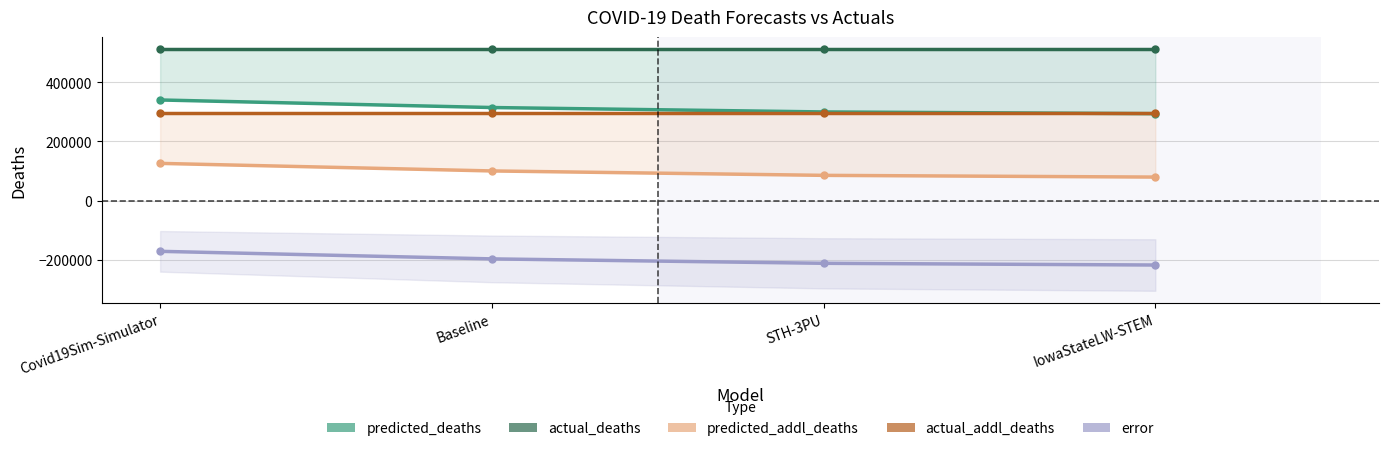

What is the difference between the second highest and minimum values in the predicted_deaths series?

20791.0